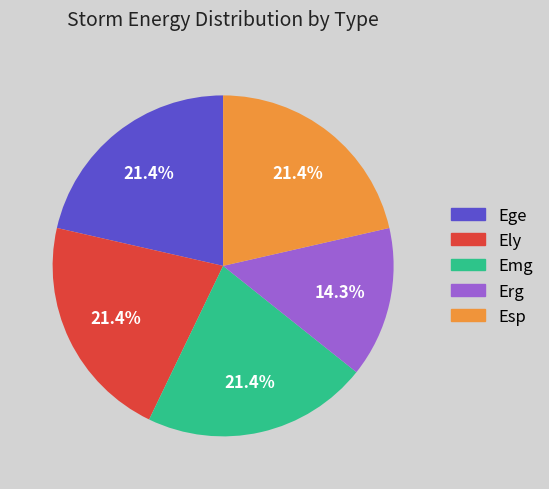

What percentage is the Esp slice, to the nearest percent?

21%